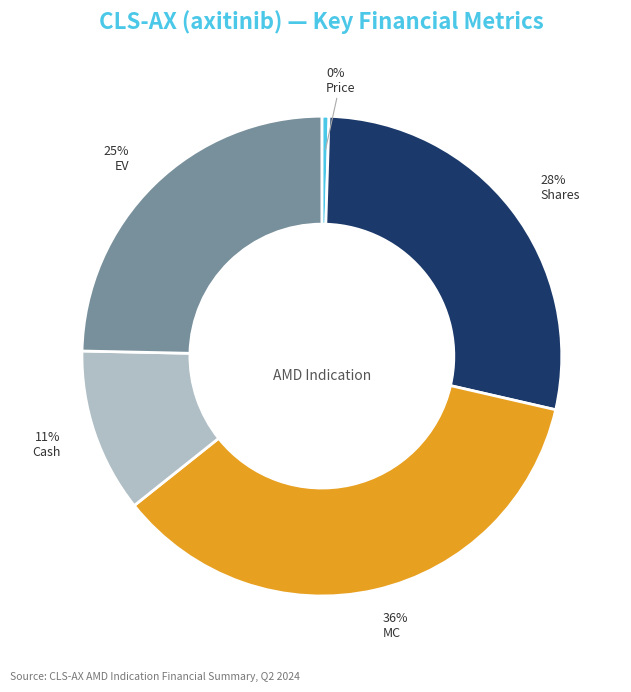

Is there any slice that represents more than half of the pie?

No